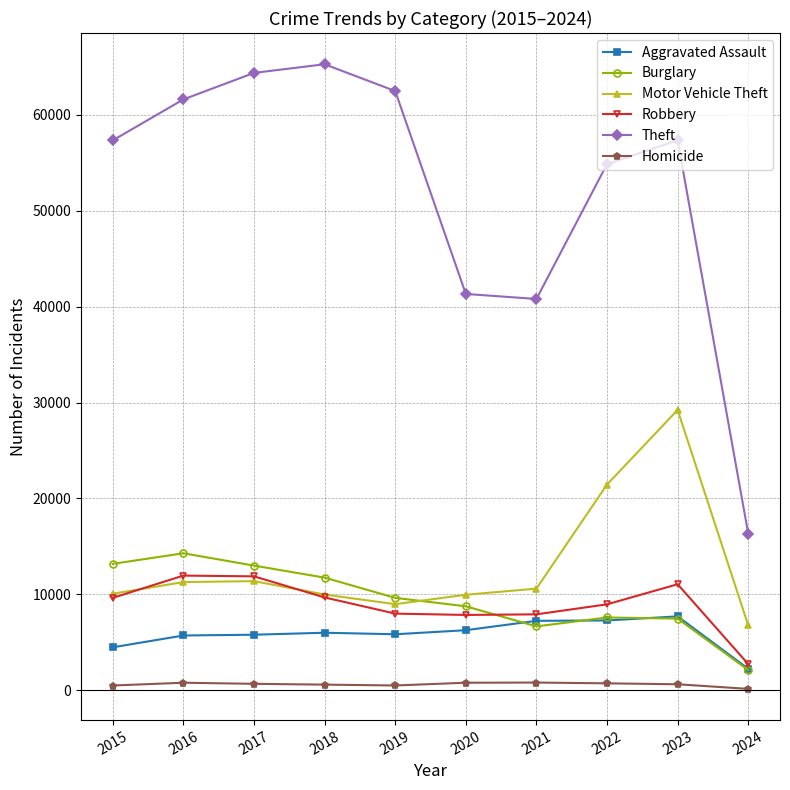

True or false: Motor Vehicle Theft has a value of 13270 at 2018.

False